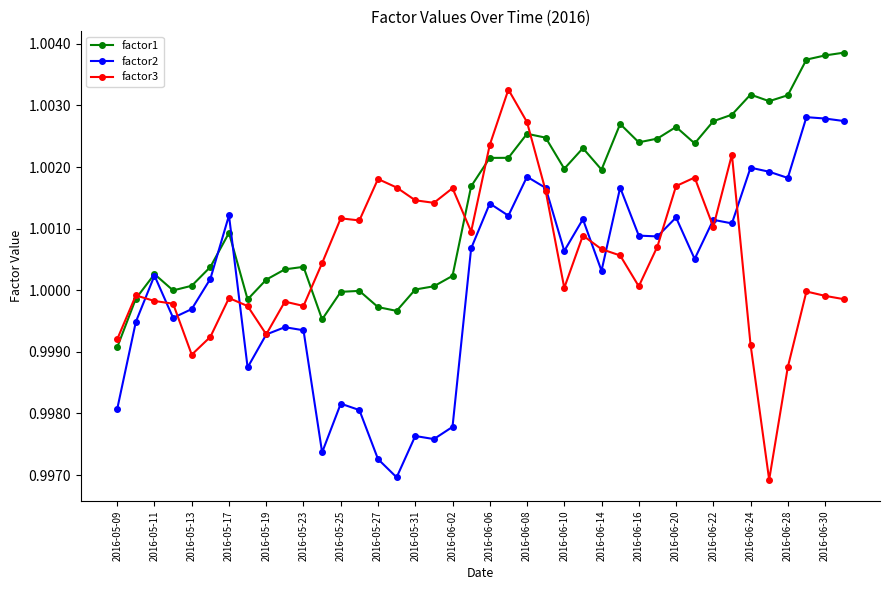

List the series in order of their overall mean, highest first.

factor1, factor3, factor2